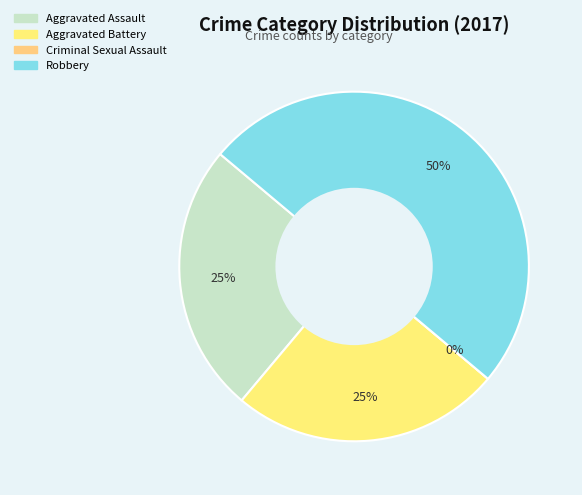

Which has a higher value, Criminal Sexual Assault or Aggravated Assault?

Aggravated Assault